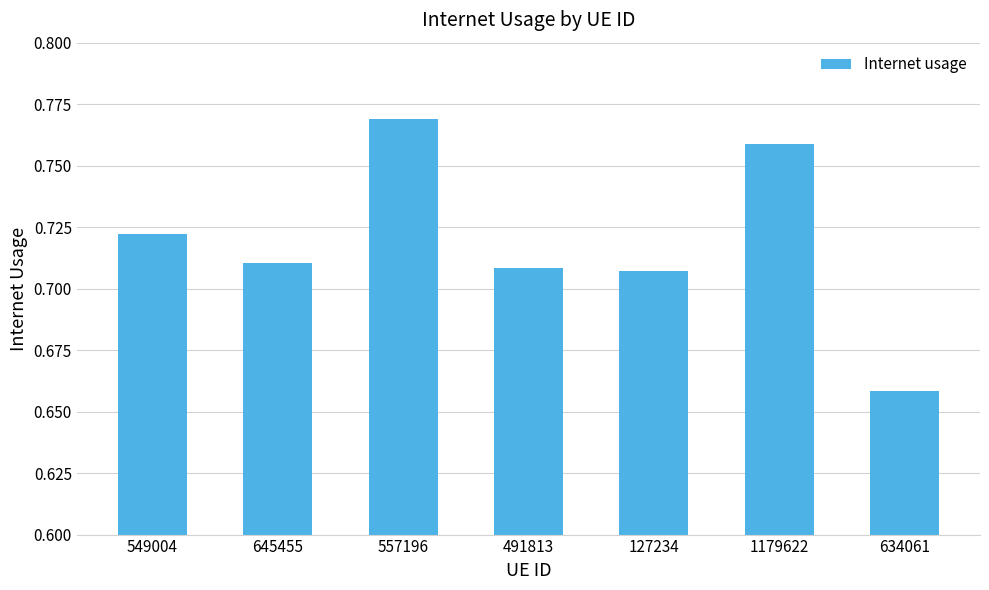

Which category has the highest value across all series?

557196